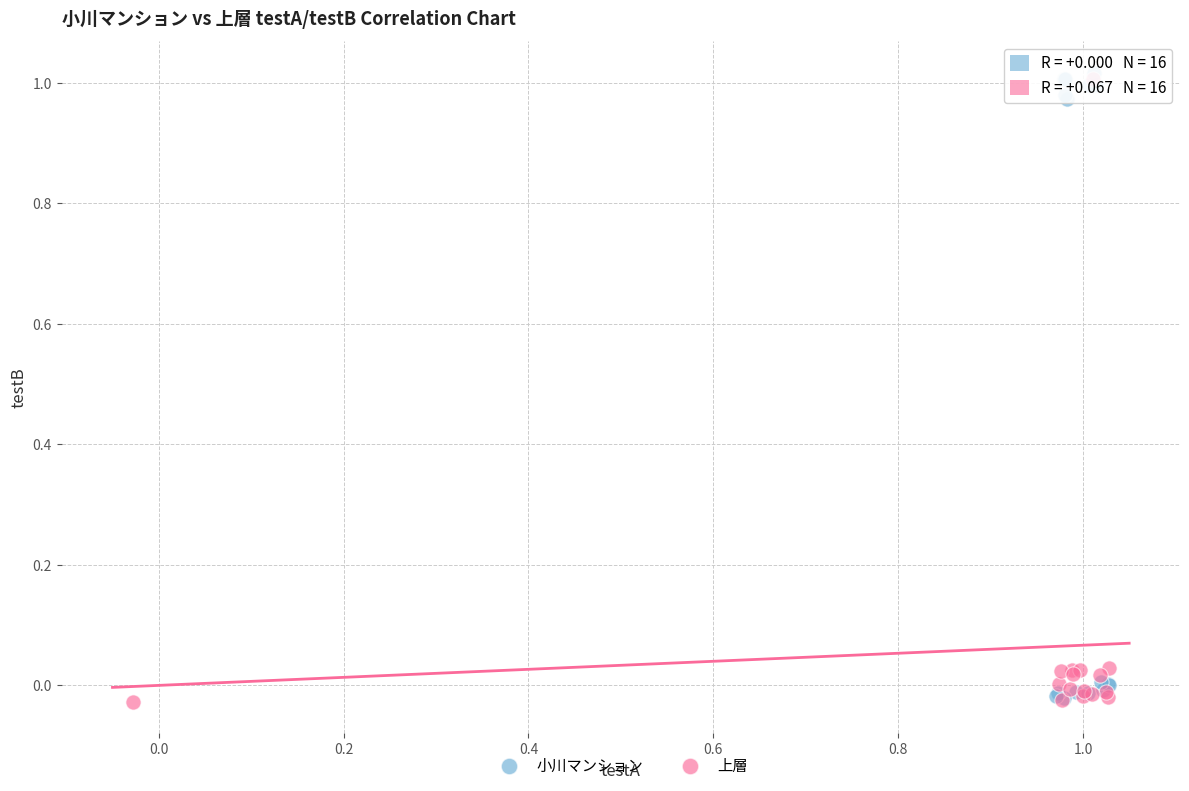

What are all the series names shown in the legend?

小川マンション, 上層